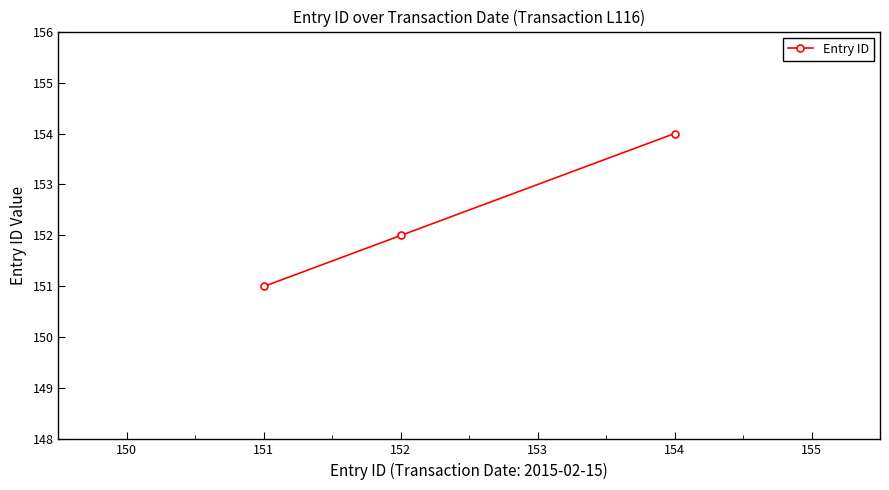

Reading left to right, extract all data points from this chart.

151	152	154